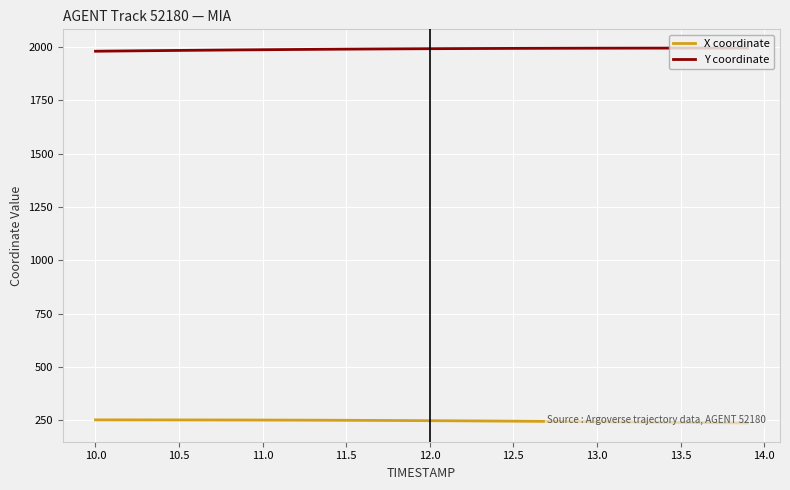

Which series has the largest total across all categories?

Y coordinate